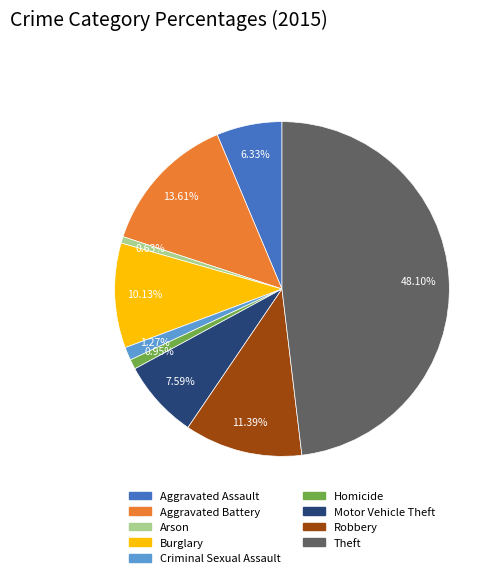

Which slice is the largest?

Theft